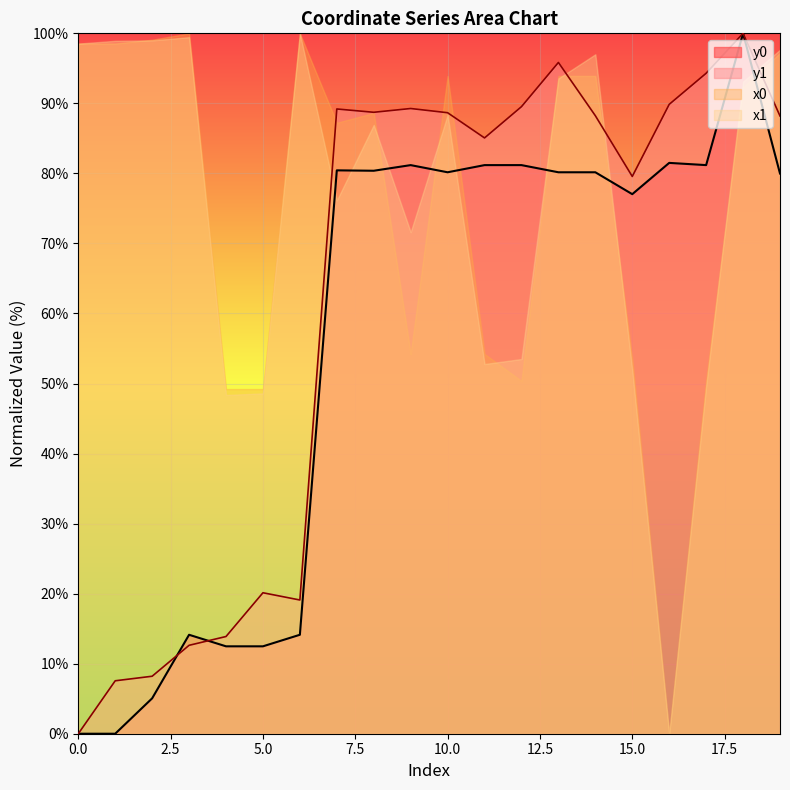

Reading left to right, transcribe all the data shown in this chart.

y0: 0.0	0.0	5.1	14.1	12.5	12.5	14.1	80.4	80.4	81.2	80.2	81.2	81.2	80.2	80.2	77.0	81.5	81.2	100.0	80.0
y1: 0.0	7.6	8.2	12.6	13.9	20.1	19.1	89.2	88.7	89.3	88.7	85.1	89.5	95.8	88.2	79.6	89.9	94.3	100.0	88.2